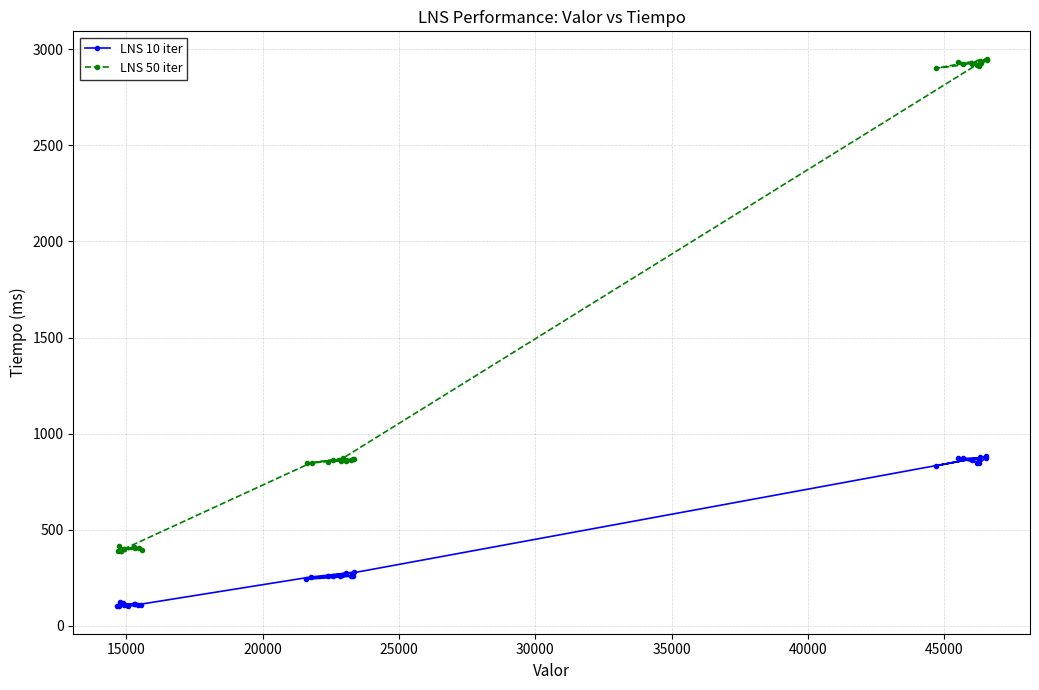

Reading left to right, what are all the values shown in this chart?

LNS 10 iter: 108	114	106	126	117	110	102	114	107	103	255	279	274	260	259	259	260	259	243	266	882	833	877	847	876	871	873	849	861	868
LNS 50 iter: 397	413	388	414	400	403	392	406	388	400	850	870	860	855	865	858	862	868	845	872	2950	2900	2930	2910	2945	2920	2935	2915	2925	2940